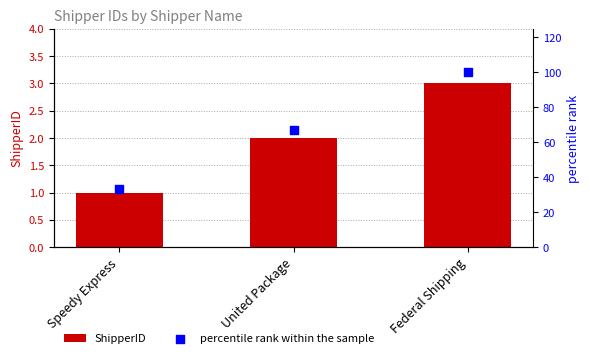

Is the value of percentile rank within the sample at United Package greater than the value of ShipperID at Speedy Express?

Yes